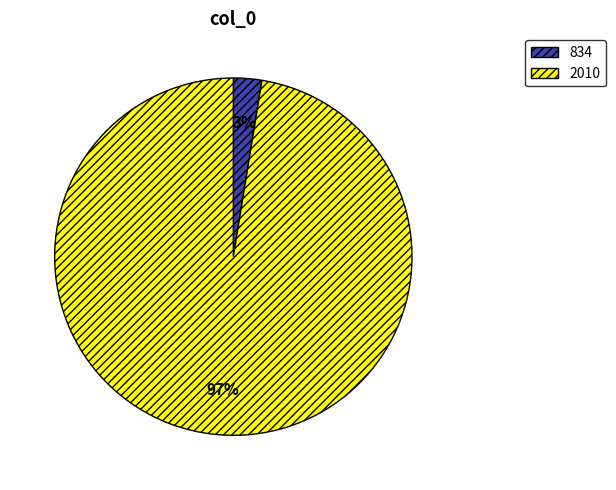

True or false: 2010 accounts for 84% of the total.

False